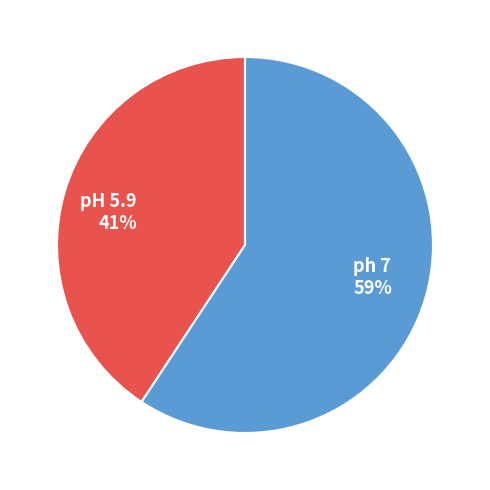

Count the number of slices in the pie.

2